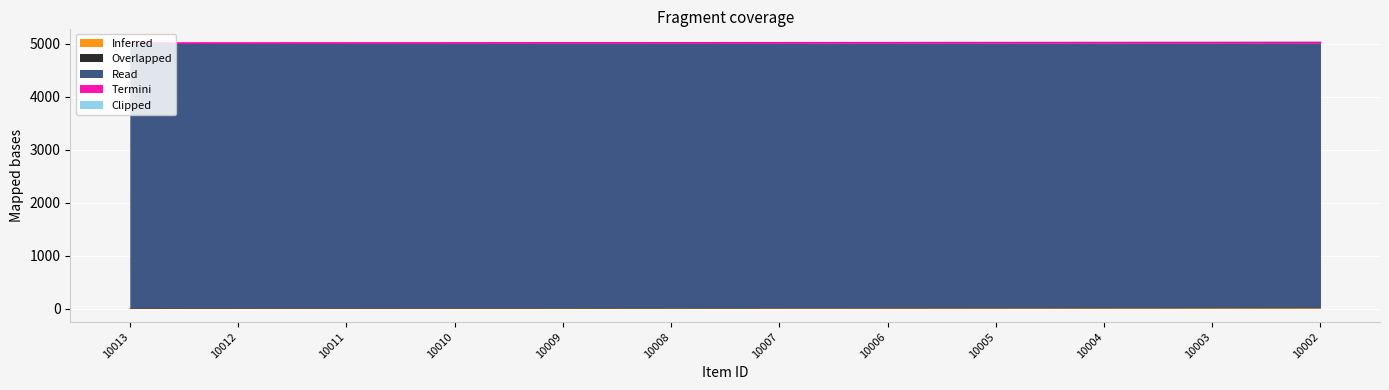

Rank the categories by Inferred value from highest to lowest.

10002, 10003, 10004, 10005, 10006, 10007, 10008, 10009, 10010, 10011, 10012, 10013